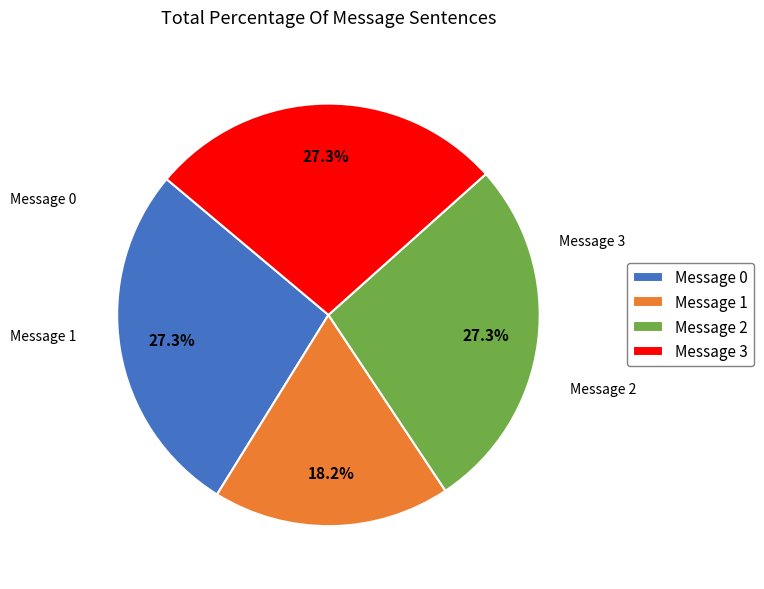

Is it true that Message 3 is 27% of the pie?

True